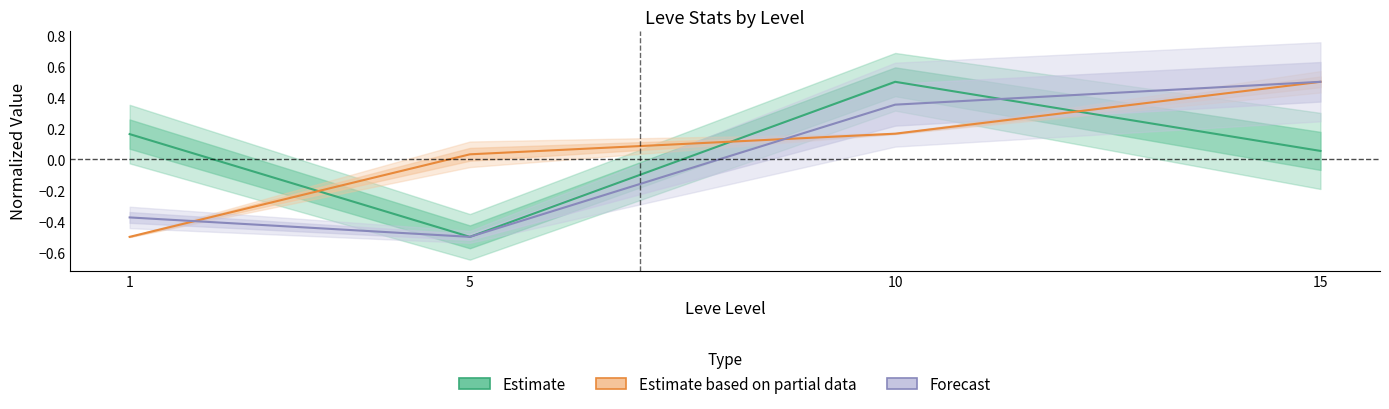

What is the difference between the second highest and second lowest values in the Estimate based on partial data series?

0.1